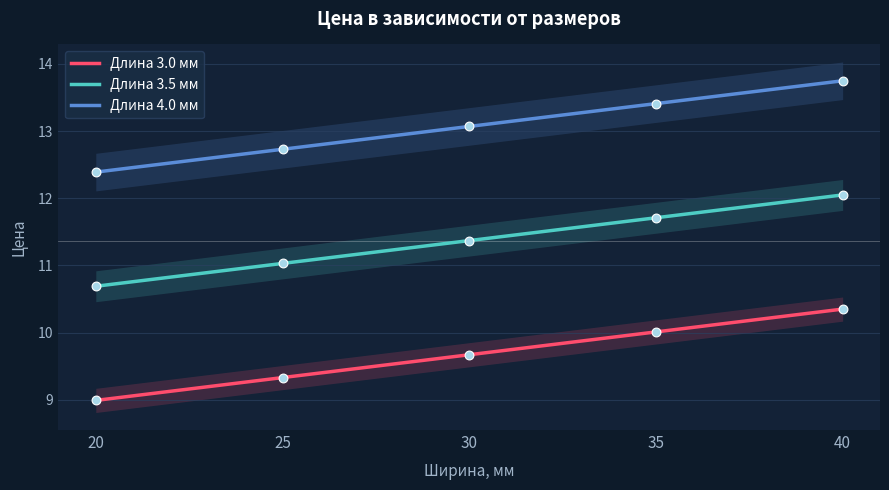

Is the value of 4.0 at 40 greater than the value of 3.0 at 35?

Yes